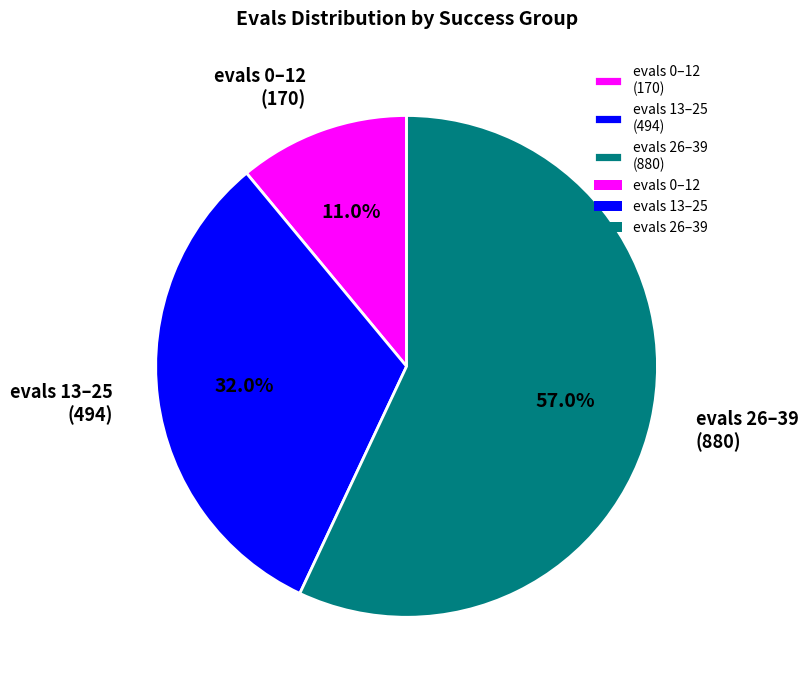

How many segments does this pie chart have?

3